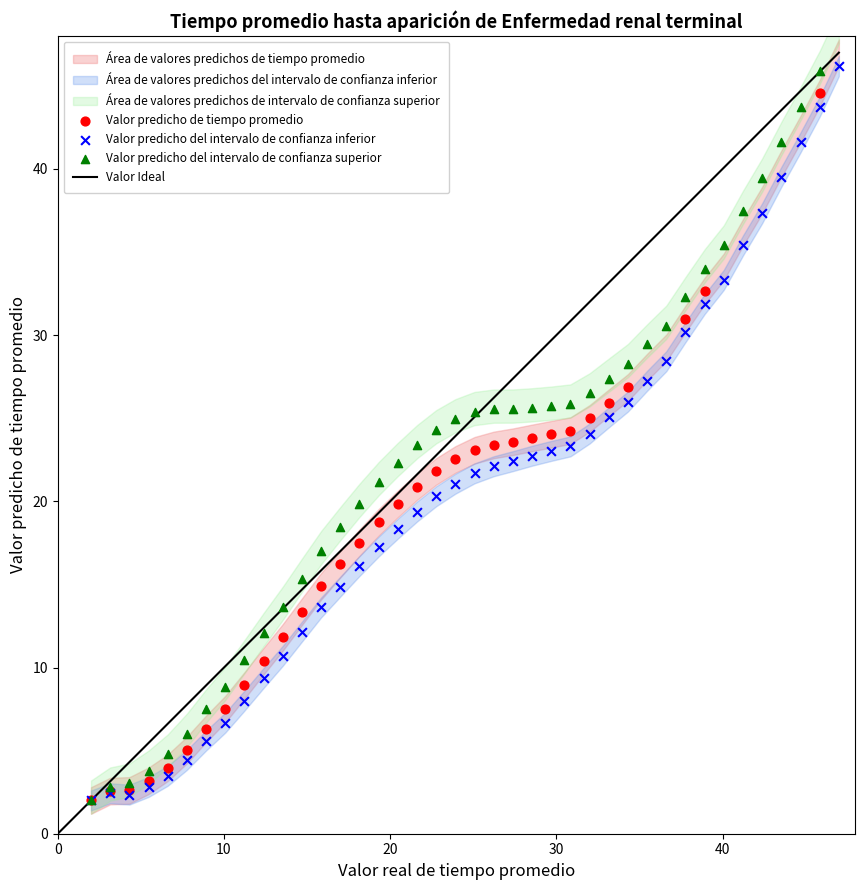

Which series has the widest spread of Y values?

Valor predicho del intervalo de confianza superior